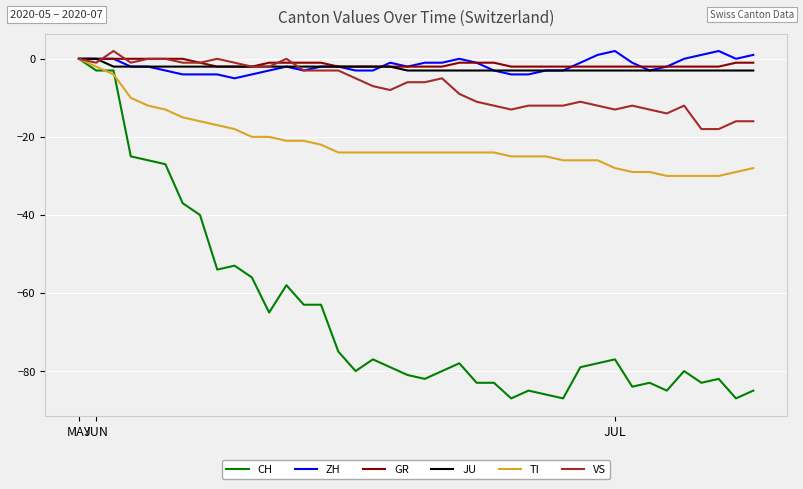

What is the minimum value for JU?

-3